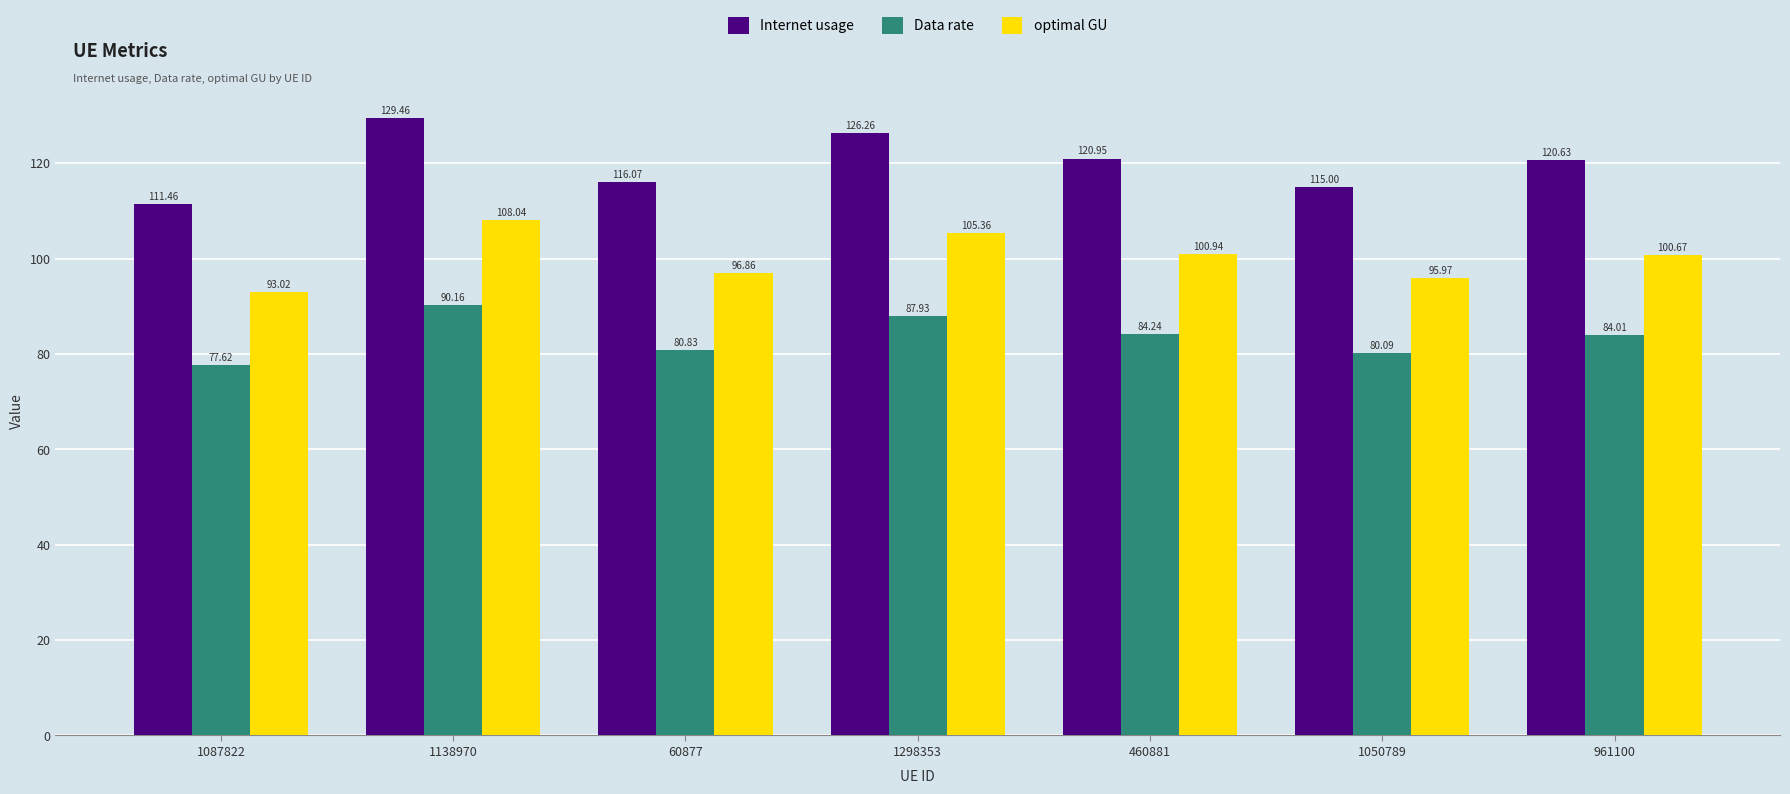

Rank the series at 460881 from lowest to highest value.

Data rate, optimal GU, Internet usage